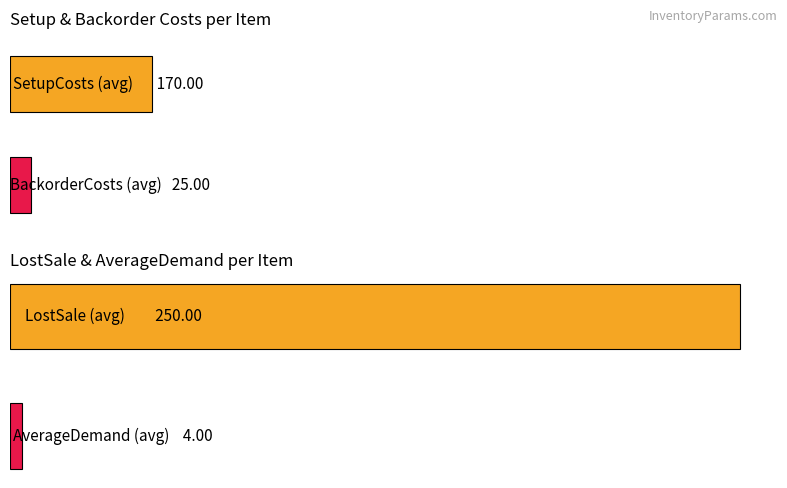

What is the average value of the AverageDemand series?

4